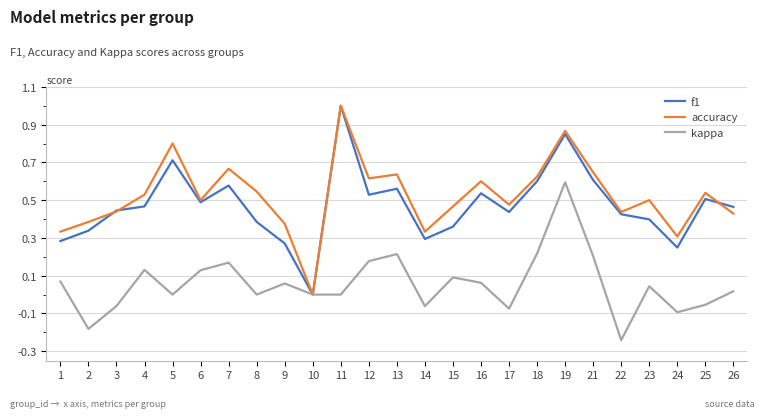

The f1 series shows 0.2 at 7. True or false?

False